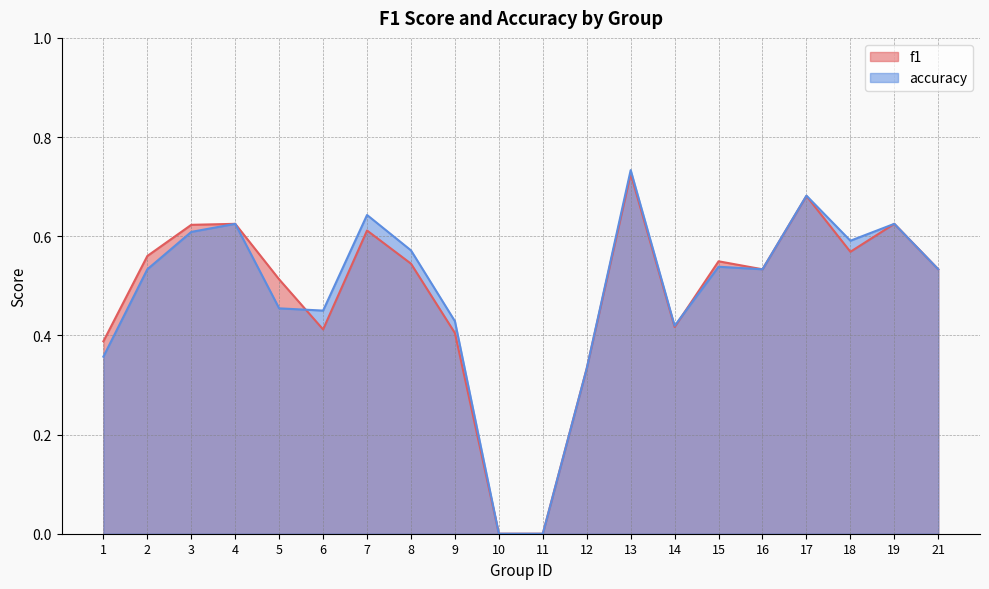

At which label is accuracy closest to 0?

10